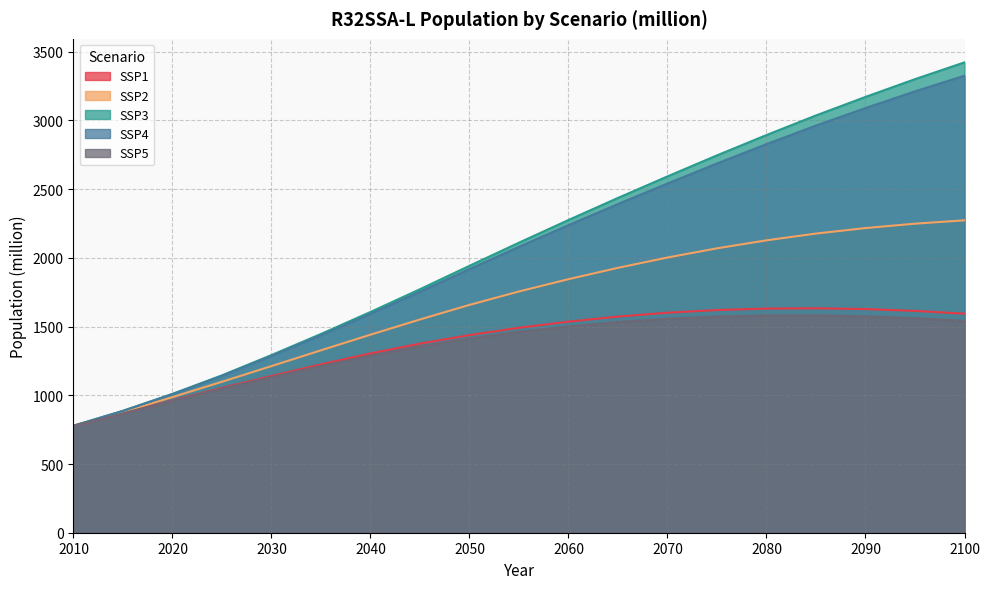

What is the value of the SSP4 point at the 16th from the left?

2962.5